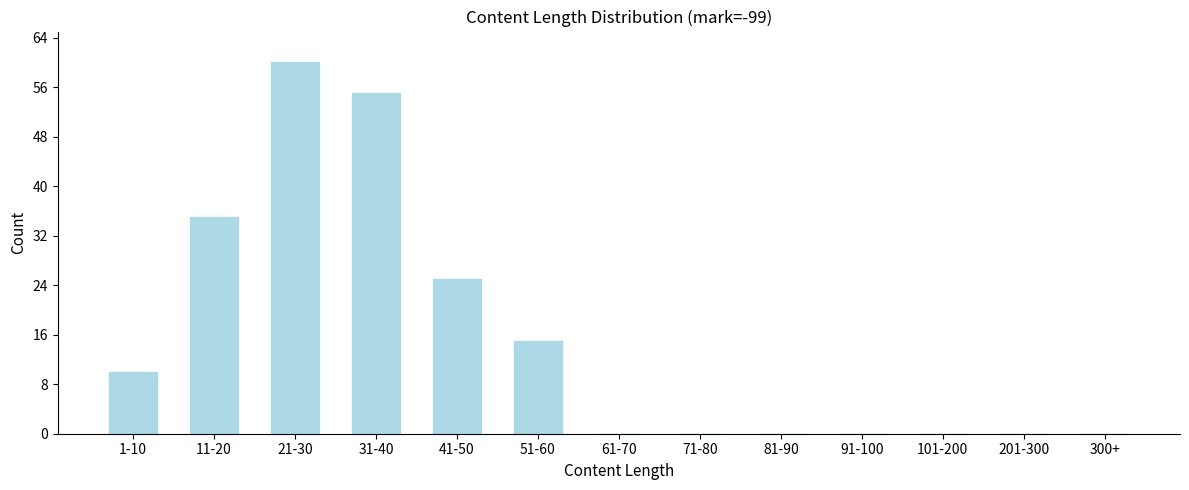

Reading left to right, what are all the values shown in this chart?

1-10=10	11-20=35	21-30=60	31-40=55	41-50=25	51-60=15	61-70=0	71-80=0	81-90=0	91-100=0	101-200=0	201-300=0	300+=0